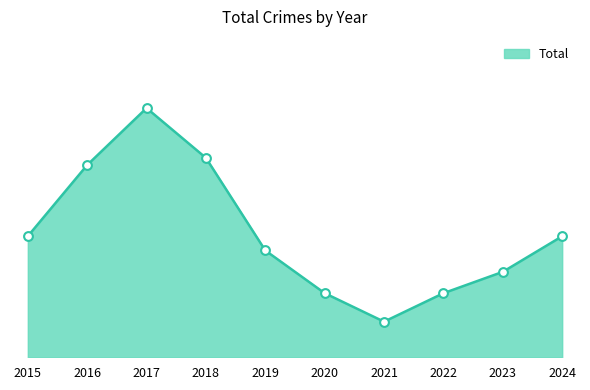

Between 2016 and 2015, which is larger?

2016